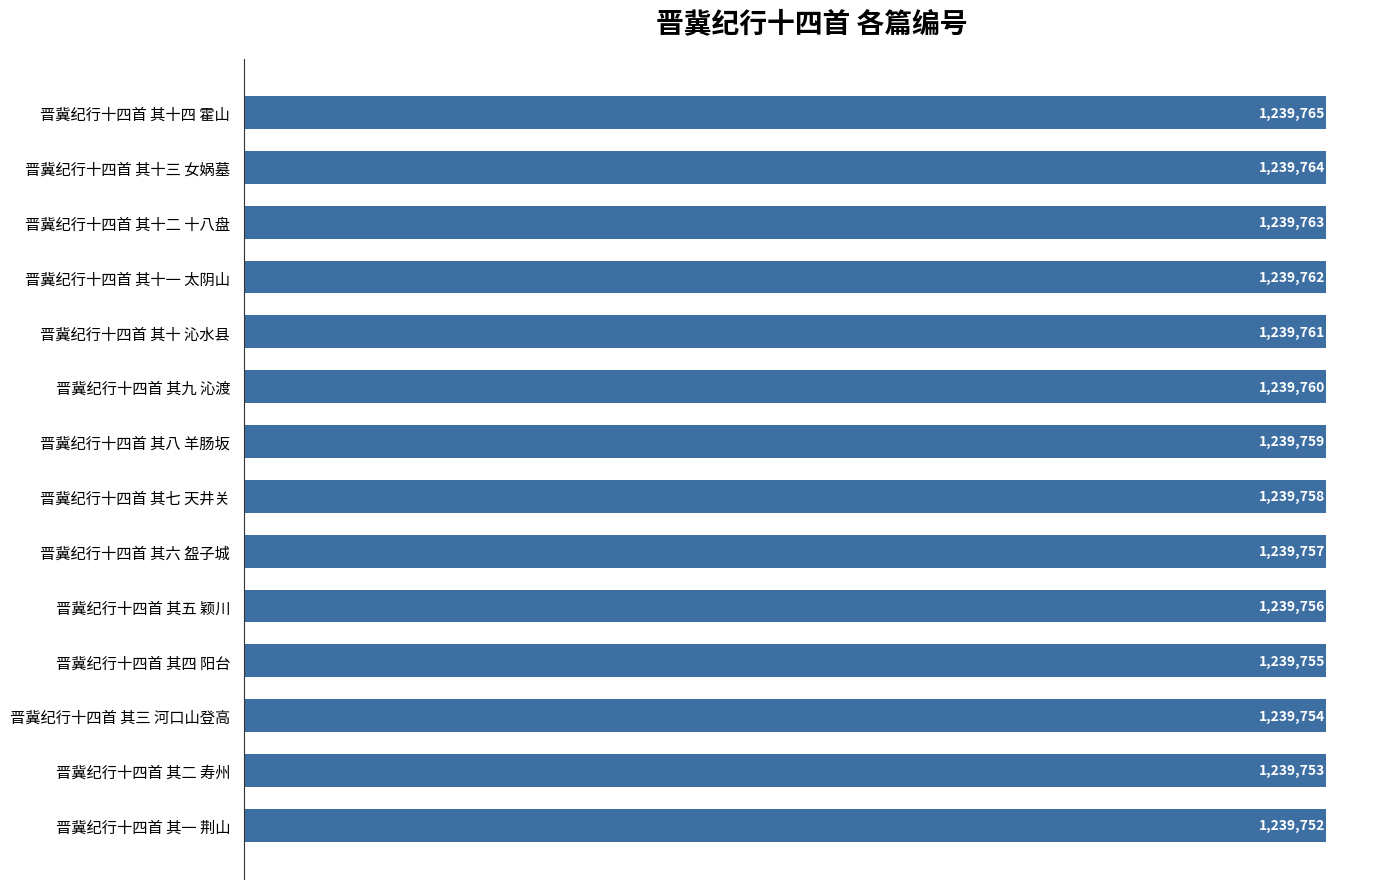

List the labels in order of value, smallest first.

晋冀纪行十四首 其一 荆山, 晋冀纪行十四首 其二 寿州, 晋冀纪行十四首 其三 河口山登高, 晋冀纪行十四首 其四 阳台, 晋冀纪行十四首 其五 颖川, 晋冀纪行十四首 其六 盌子城, 晋冀纪行十四首 其七 天井关, 晋冀纪行十四首 其八 羊肠坂, 晋冀纪行十四首 其九 沁渡, 晋冀纪行十四首 其十 沁水县, 晋冀纪行十四首 其十一 太阴山, 晋冀纪行十四首 其十二 十八盘, 晋冀纪行十四首 其十三 女娲墓, 晋冀纪行十四首 其十四 霍山